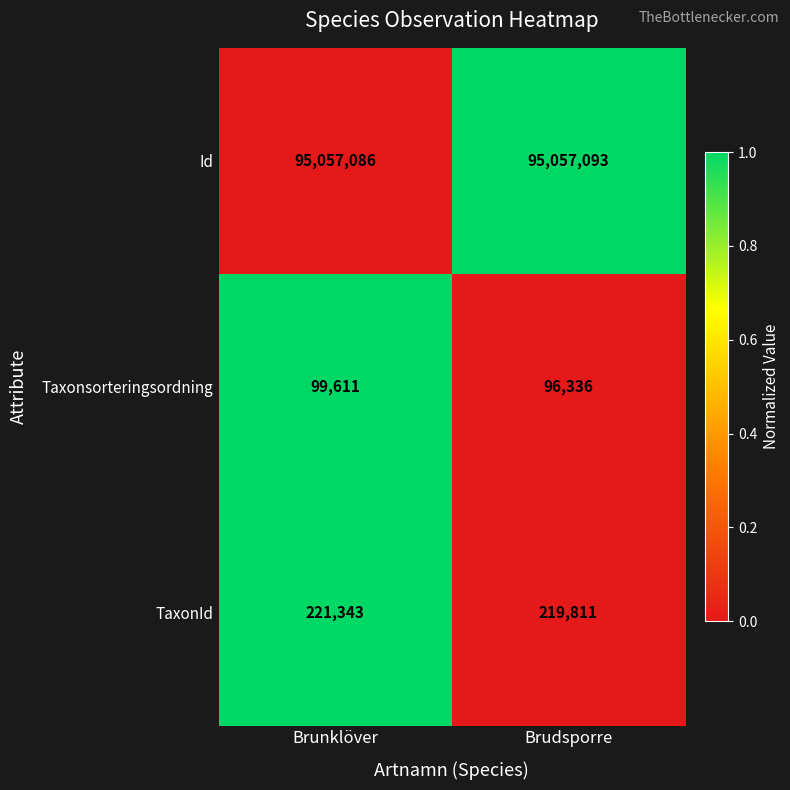

Rank the categories by Taxonsorteringsordning value from lowest to highest.

Brudsporre, Brunklöver